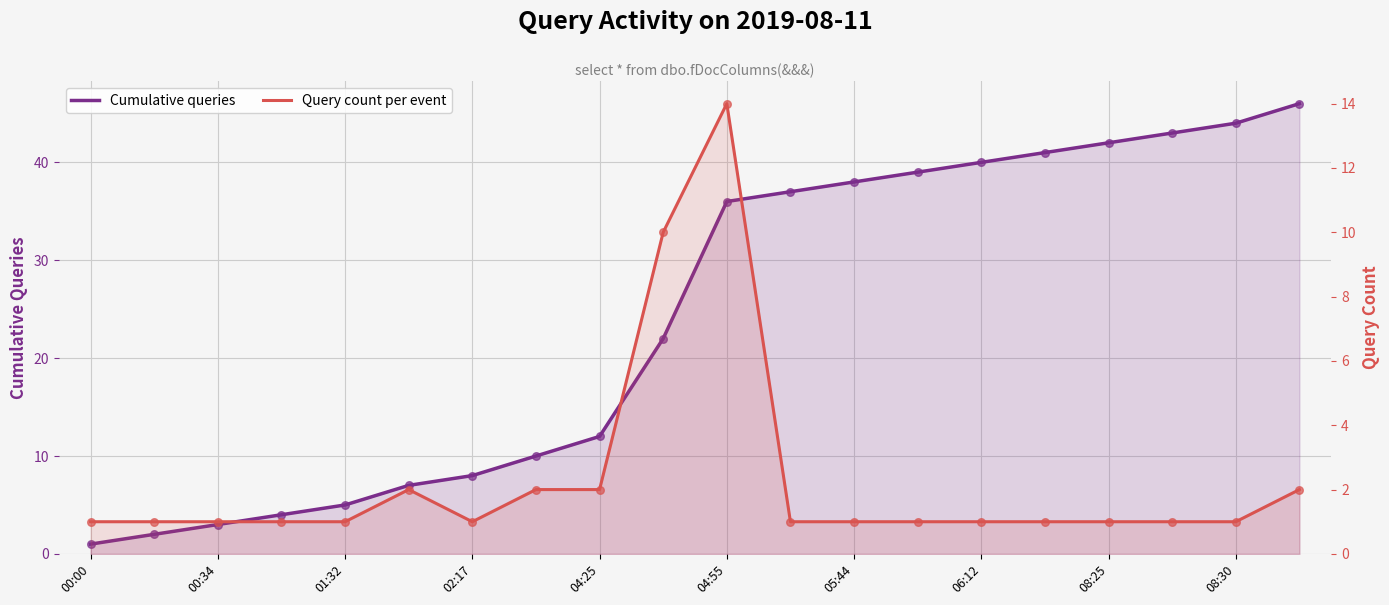

Which series has the widest spread of Y values?

Cumulative queries